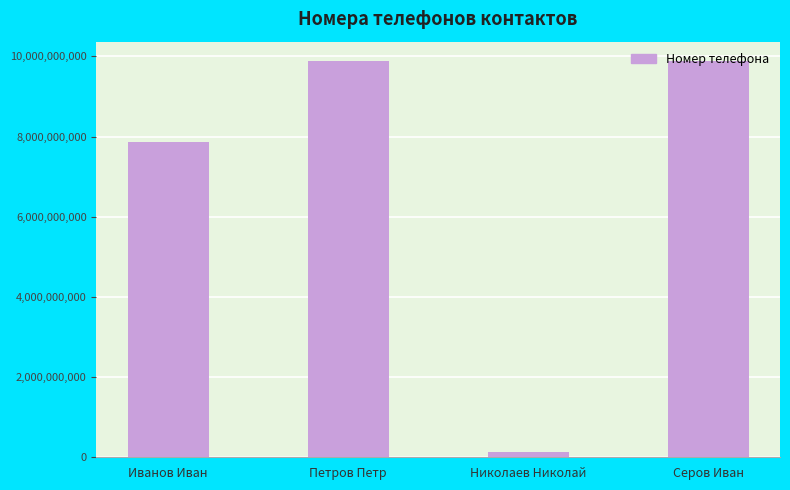

Does the chart contain any negative values?

No